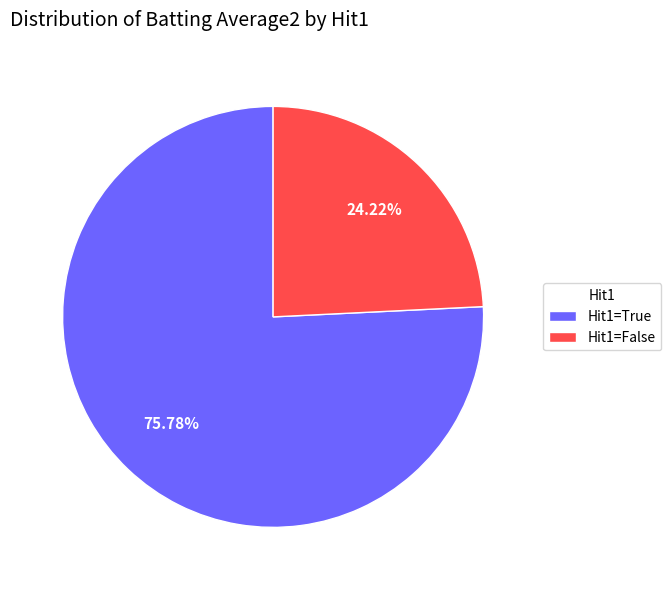

Is there a majority slice in this chart?

Yes